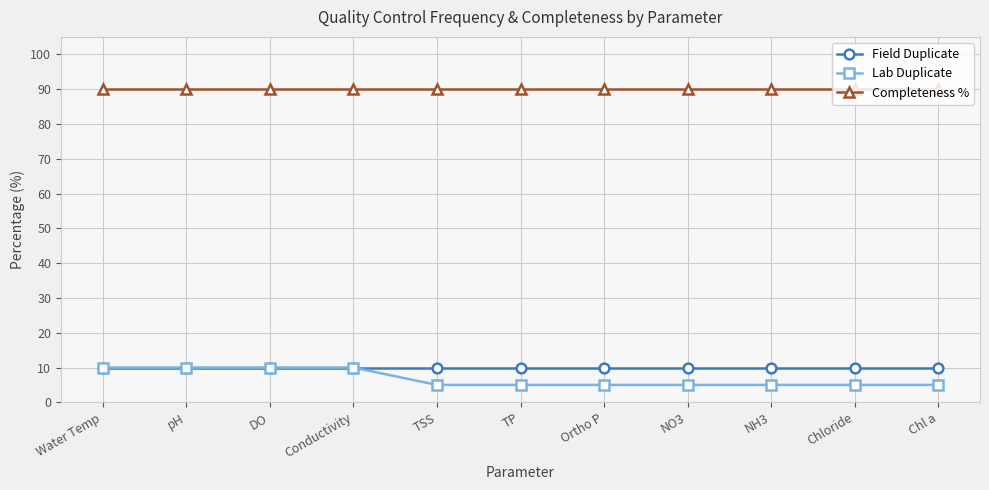

What are all the series names shown in the legend?

Field Duplicate, Lab Duplicate, Completeness %